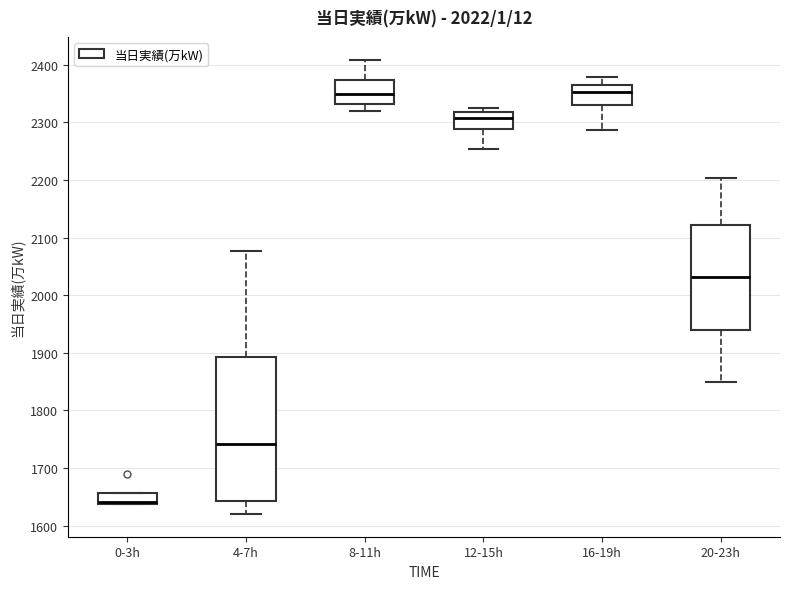

Comparing the boxes themselves (not the whiskers), which one is the tallest?

4-7h